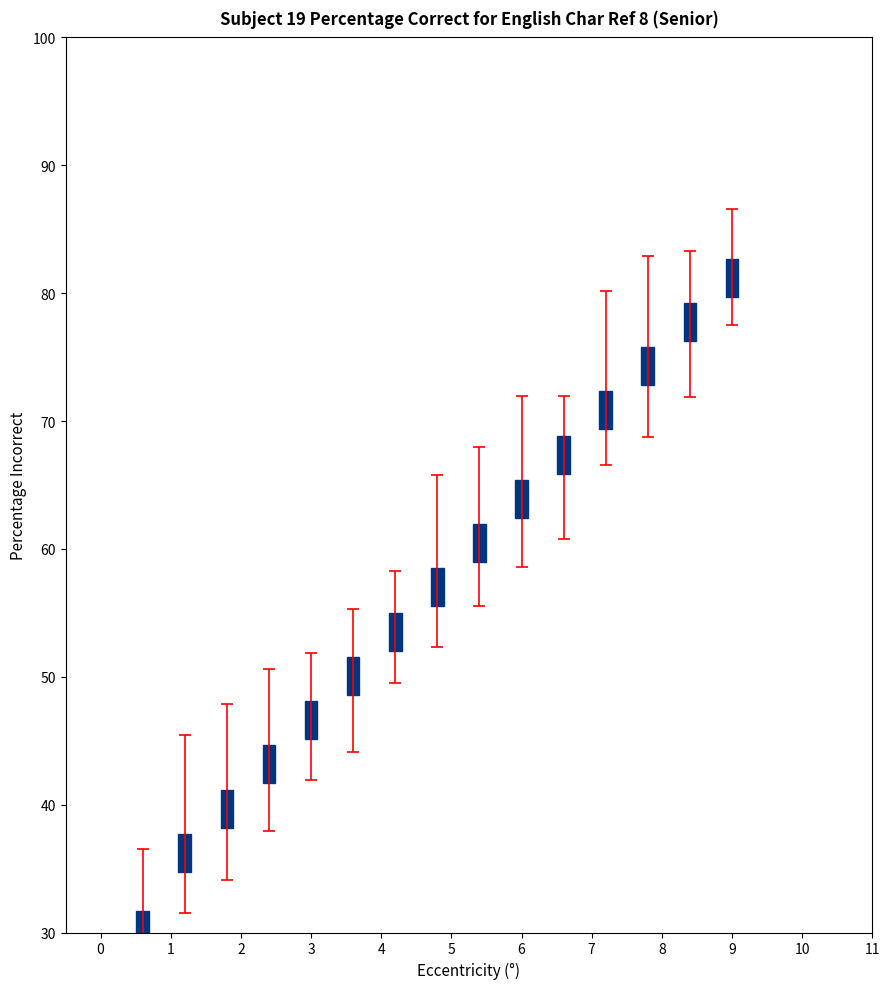

Are the bars grouped side by side (vs. stacked)?

No